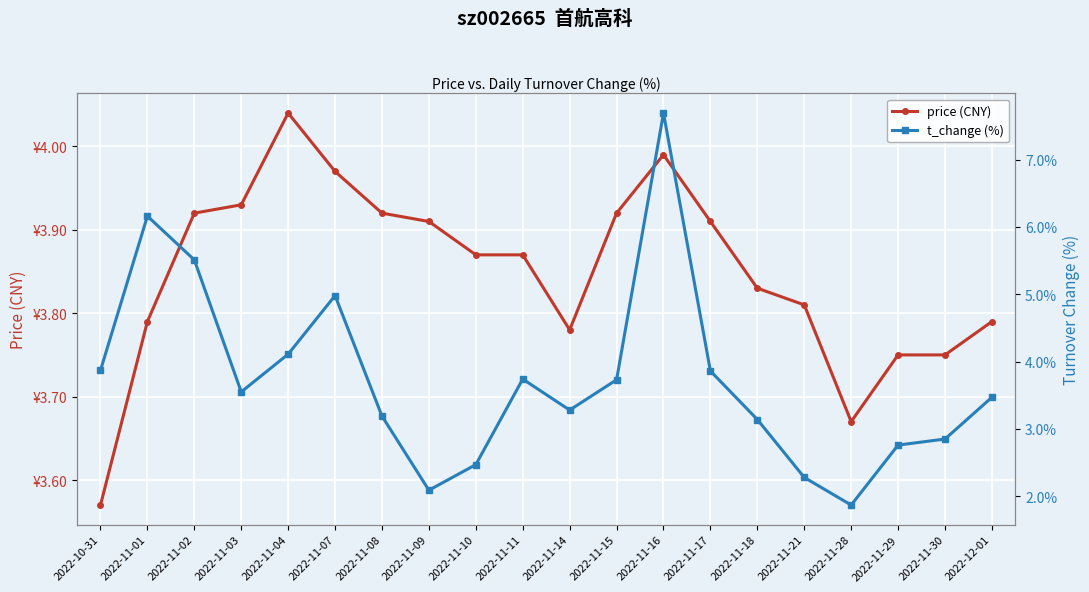

The value of price (CNY) at 2022-11-29 is 3.8. True or false?

True